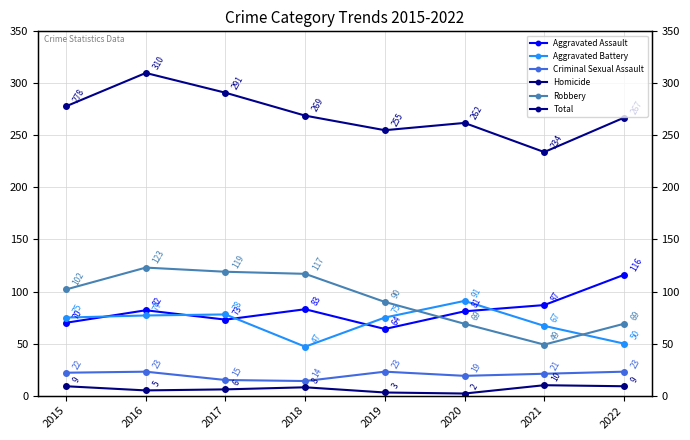

Rank the series by their maximum value, from highest to lowest.

Total, Robbery, Aggravated Assault, Aggravated Battery, Criminal Sexual Assault, Homicide